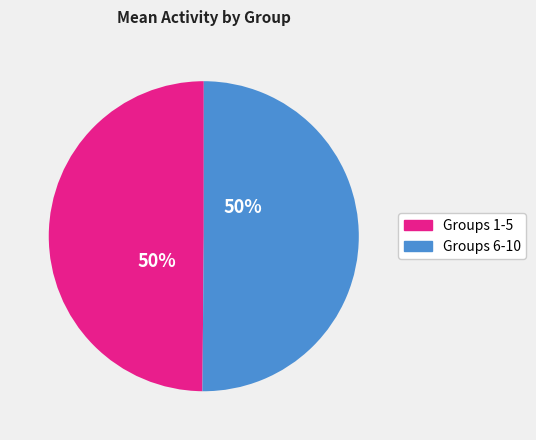

To the nearest percent, what is the average slice percentage?

50%